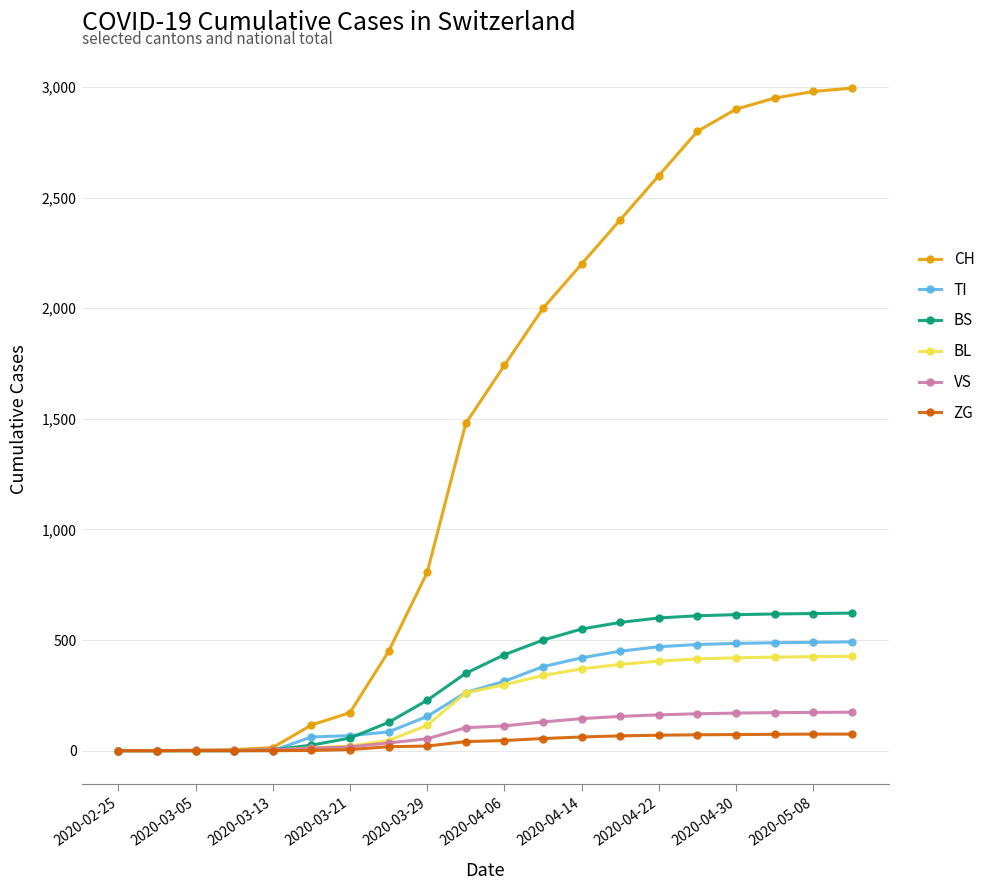

Count the number of data series in this chart.

6